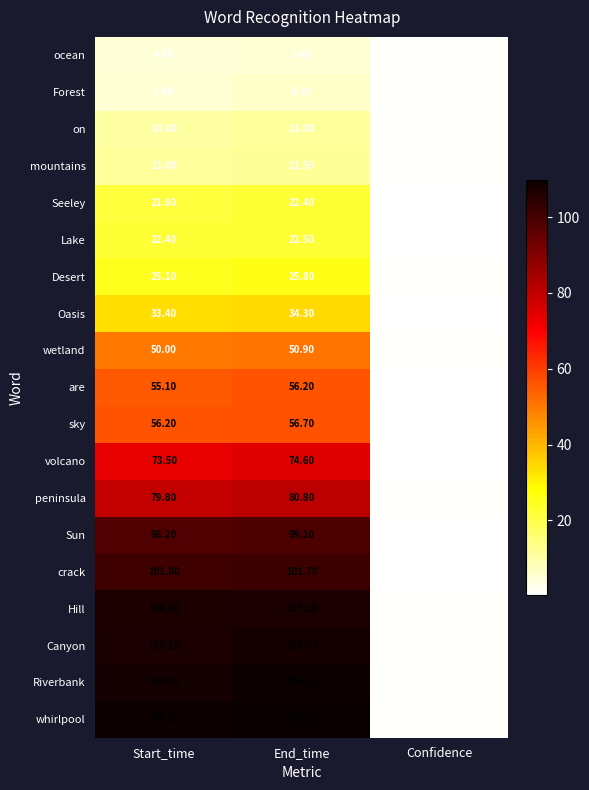

At which category is the sum across all series the highest?

End_time